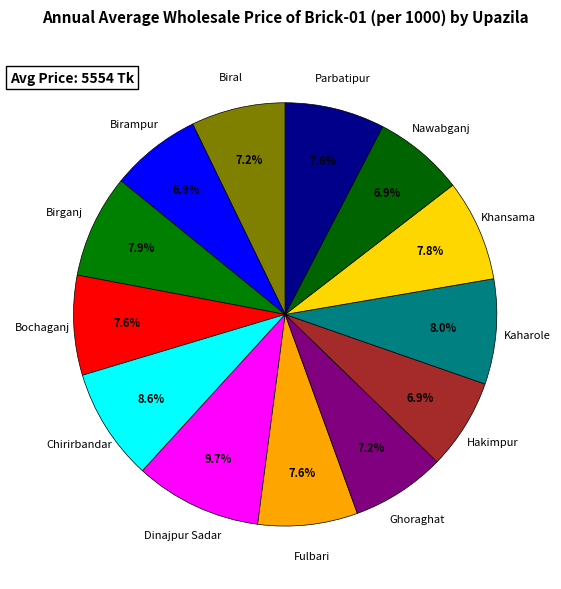

Which slice is the largest?

Dinajpur Sadar